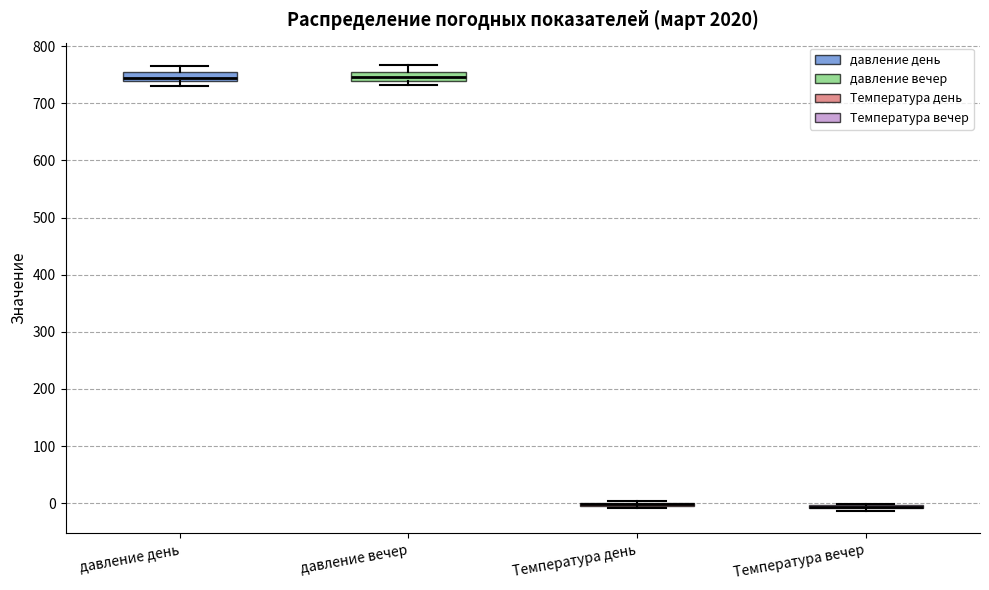

Where is the lower edge of the box for Температура вечер on the y-axis? The values are not printed on the chart, so give them approximately, as read against the axis.

-10